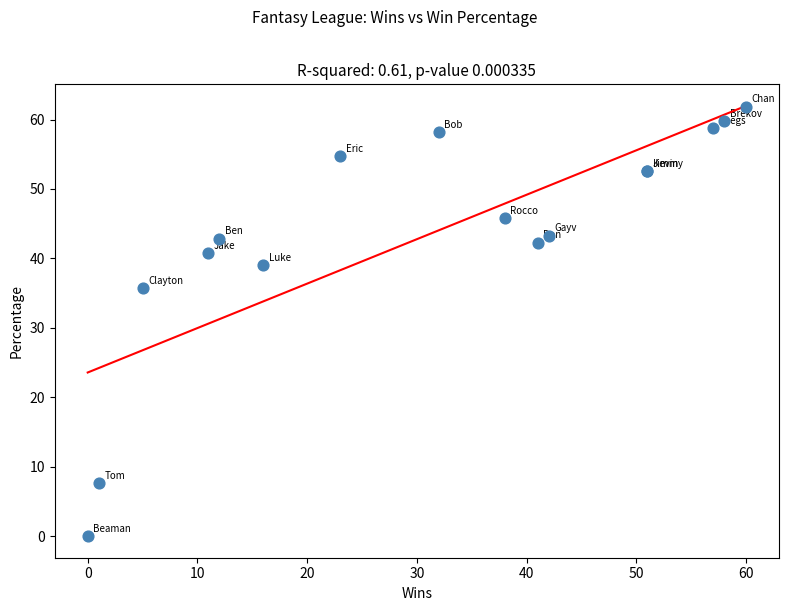

What Y value in the scatter plot is closest to 30?

35.7